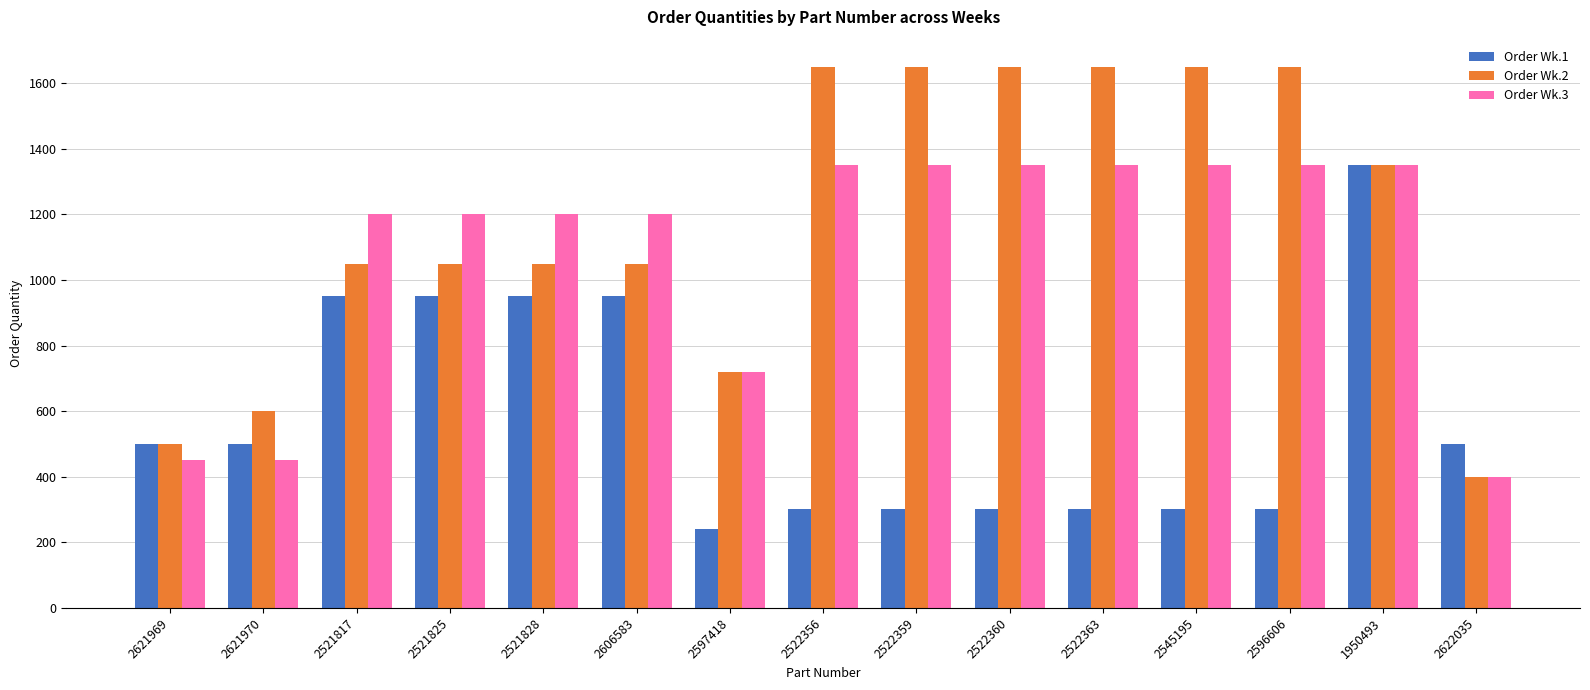

How many series are shown in this chart?

3